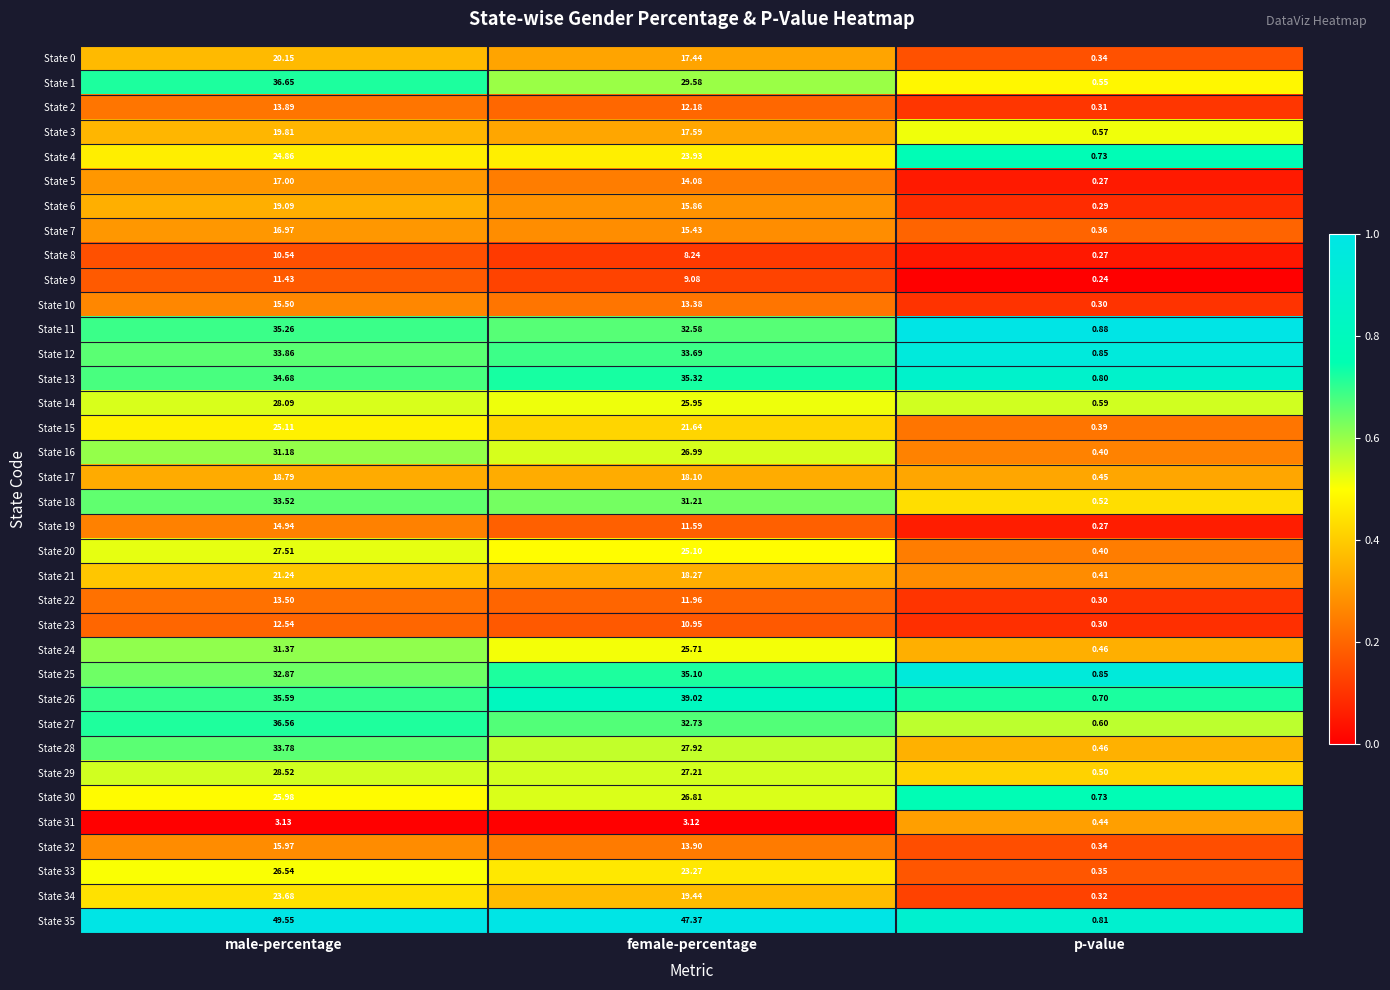

List the series in order of their peak value, highest first.

State 35, State 26, State 1, State 27, State 13, State 11, State 25, State 12, State 28, State 18, State 24, State 16, State 29, State 14, State 20, State 30, State 33, State 15, State 4, State 34, State 21, State 0, State 3, State 6, State 17, State 5, State 7, State 32, State 10, State 19, State 2, State 22, State 23, State 9, State 8, State 31